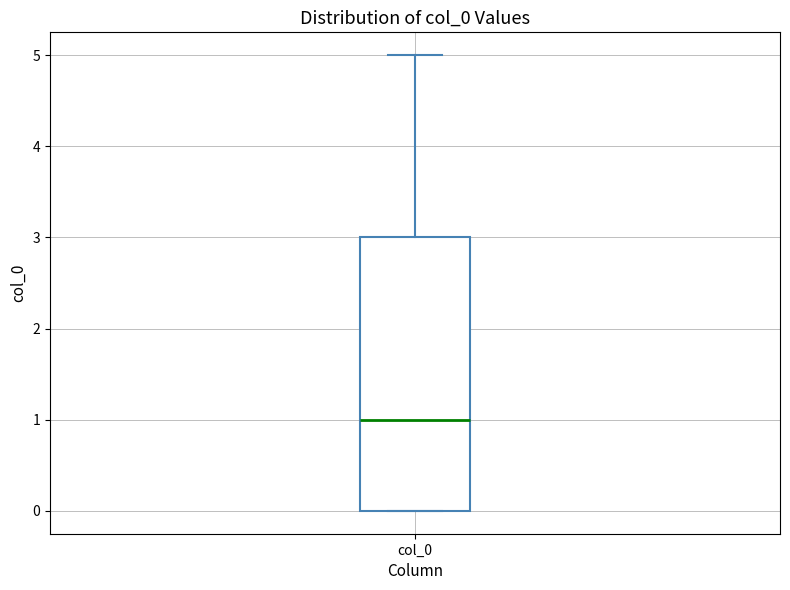

Transcribe this box plot: give where the median line is, the range the box spans, and where the two whiskers end, as read against the y-axis. The values are not printed on the chart, so give them approximately, as read against the axis.

median 1, box 0 to 3, whiskers 0 to 5